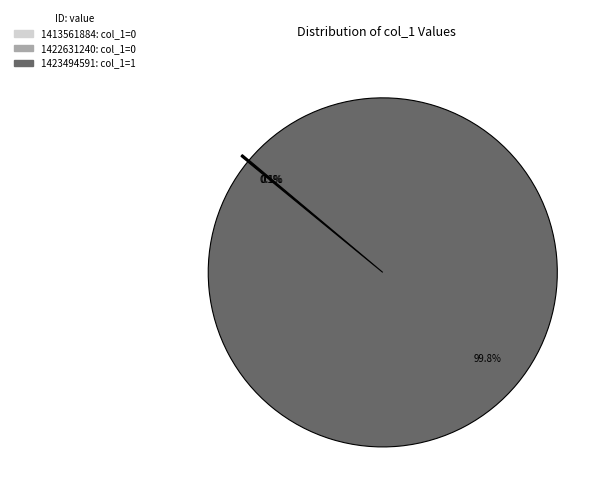

Which slice is the largest?

1423494591